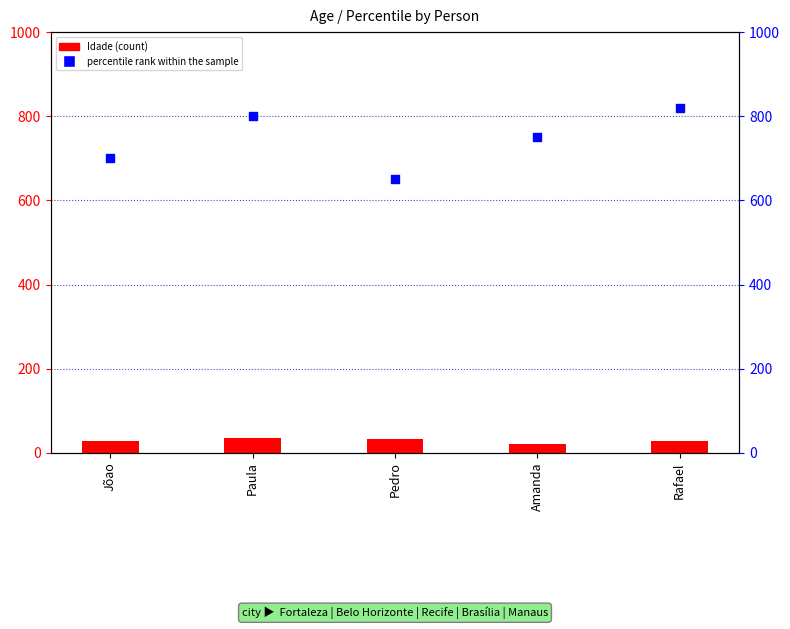

Is the value of Idade at Pedro greater than the value of percentile rank within the sample at Amanda?

No